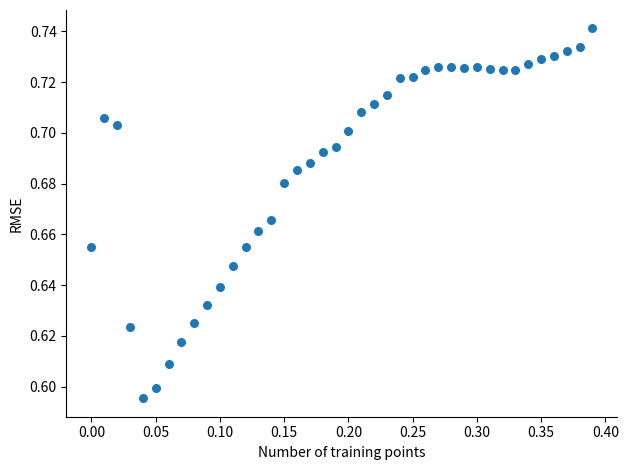

What is the range of X values (max minus min)?

0.4